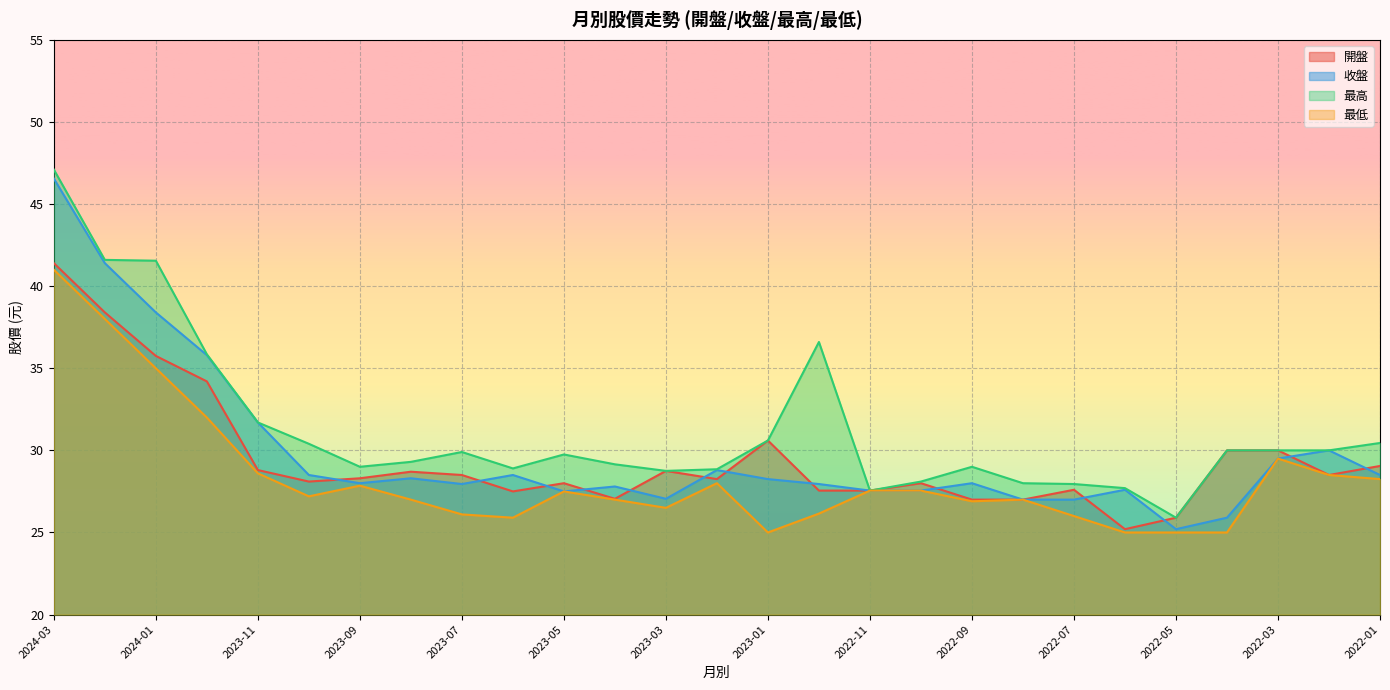

What is the difference between the second highest and second lowest values in the 最高 series?

14.1